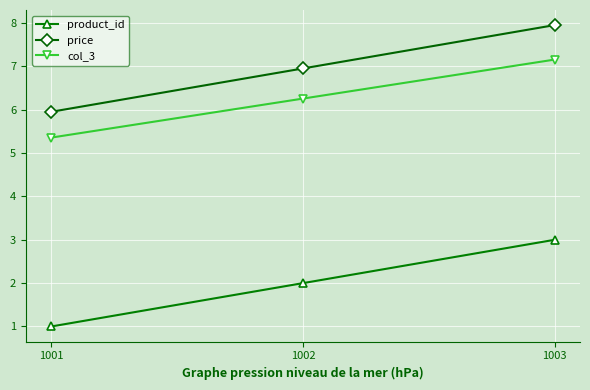

Reading left to right, list all the values displayed in this chart.

product_id: 1.0	2.0	3.0
price: 6.0	7.0	8.0
col_3: 5.4	6.3	7.2